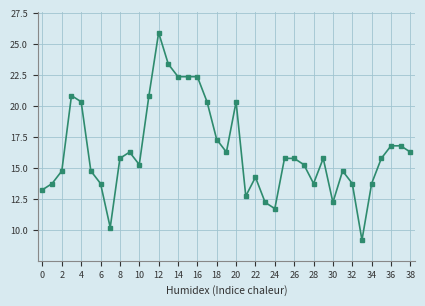

What is the maximum value shown in the chart?

25.9